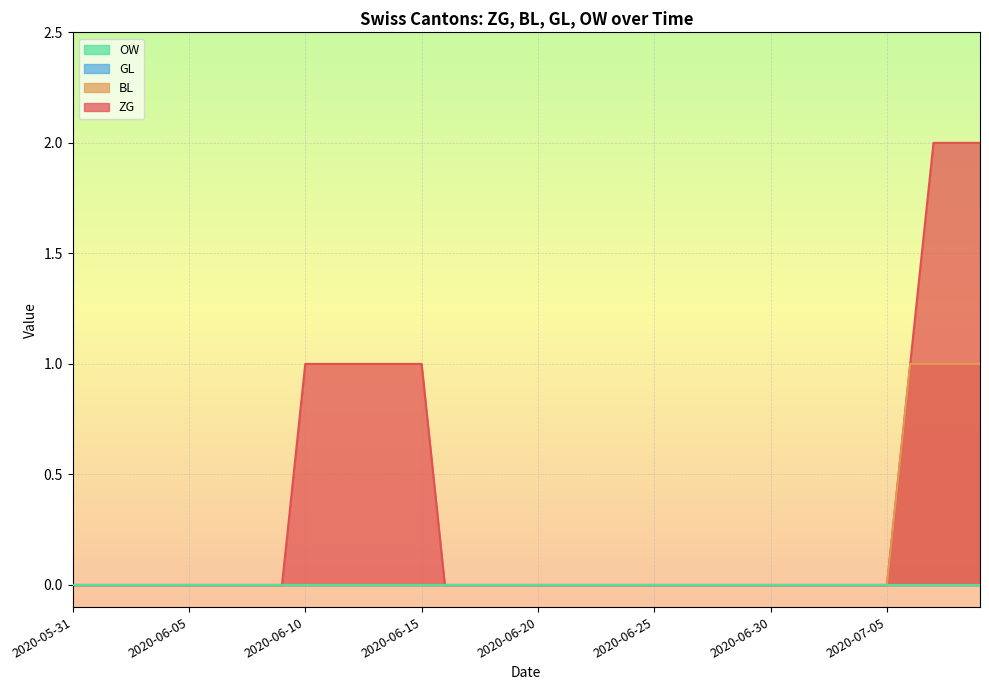

Does the chart display data point markers on the line(s)?

No